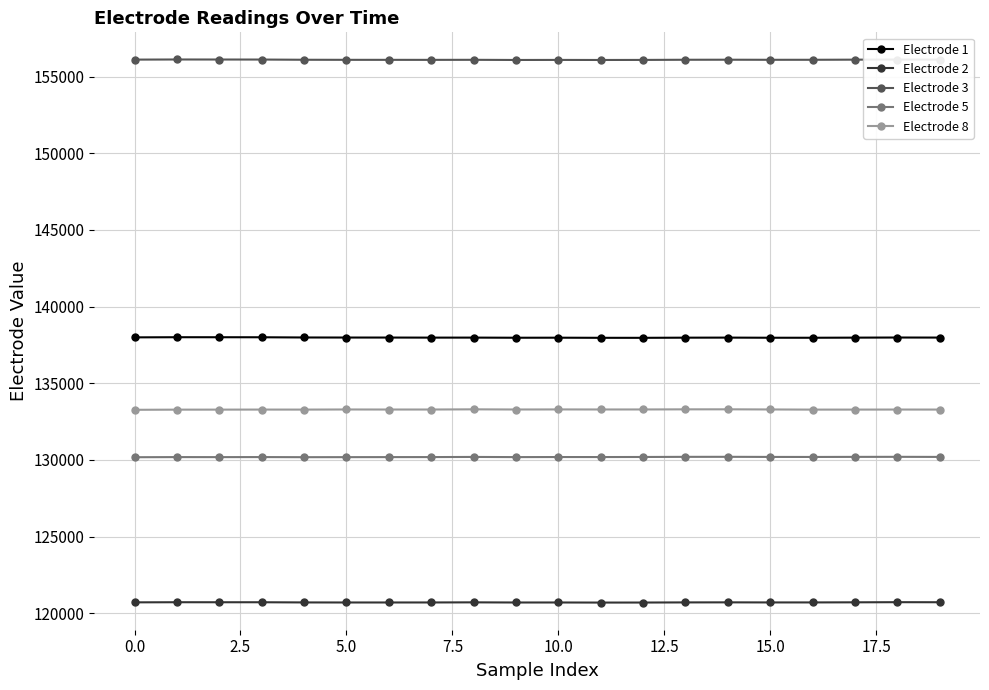

True or false: Electrode 1 and Electrode 2 intersect in this chart.

False